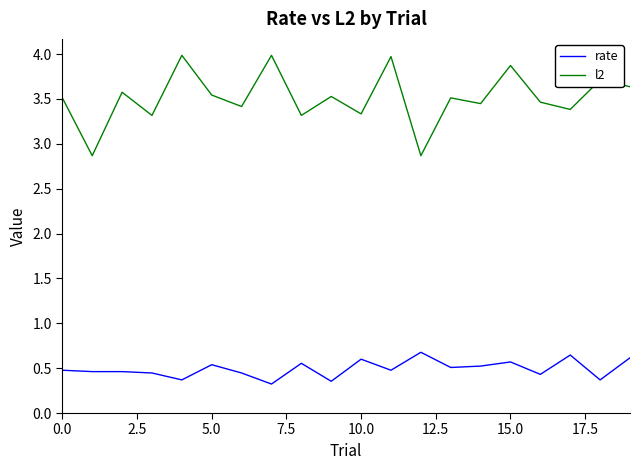

Which series has the largest total across all categories?

l2